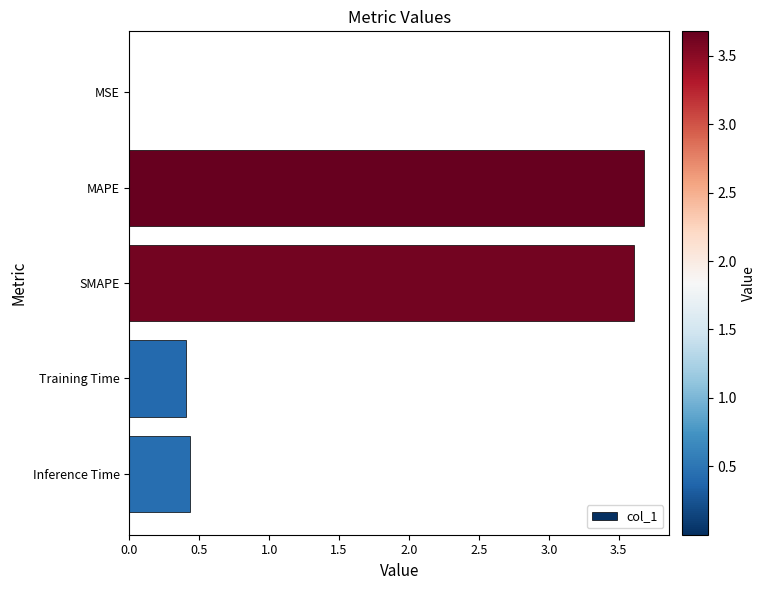

What is the greatest value displayed?

3.7